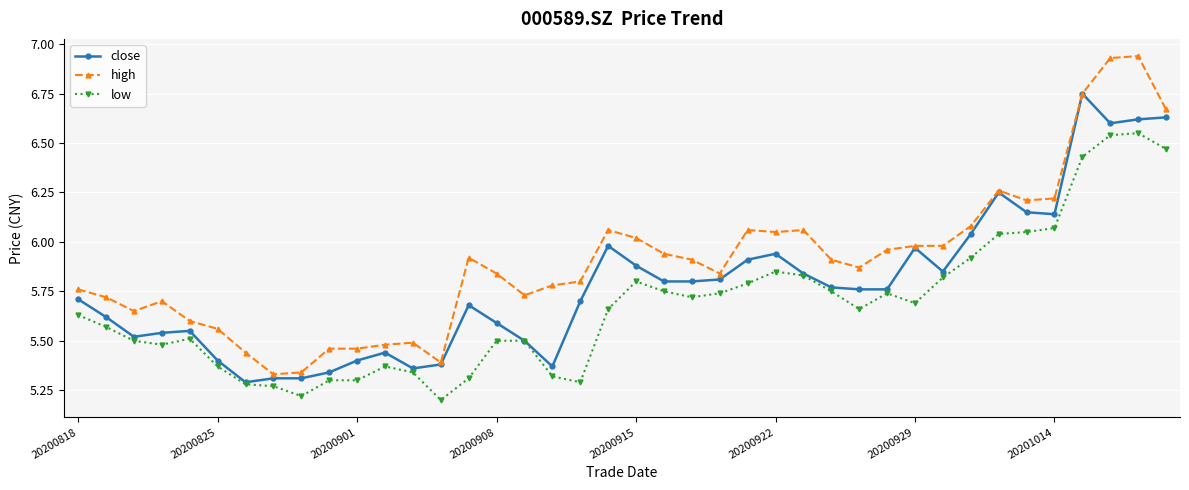

True or false: low has more than 1 points higher than both neighbors.

True